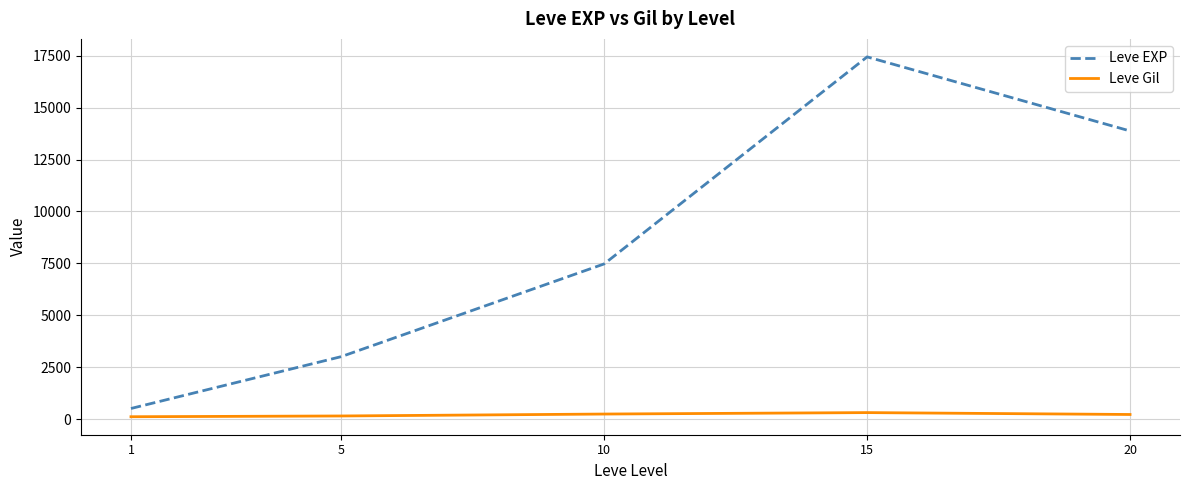

The value of Leve EXP at 20 is 22702.6. True or false?

False